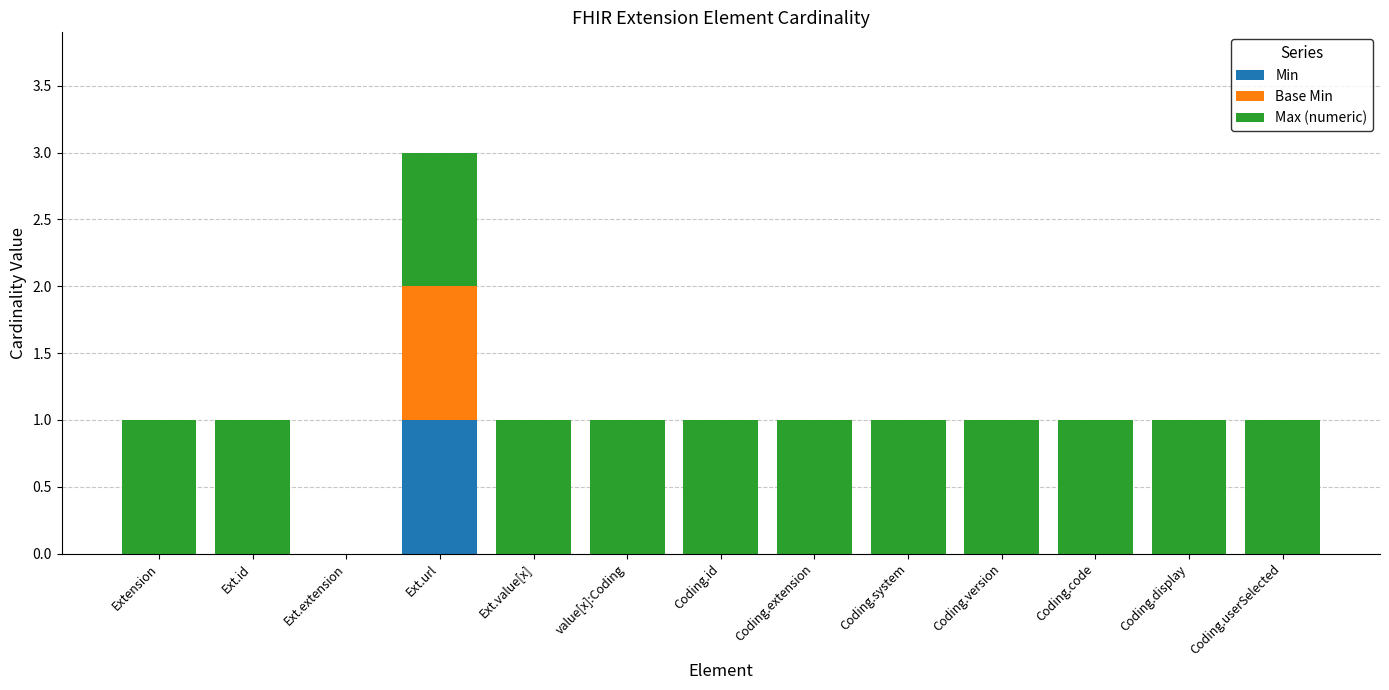

The value of Min at Ext.value[x] is 0. True or false?

True